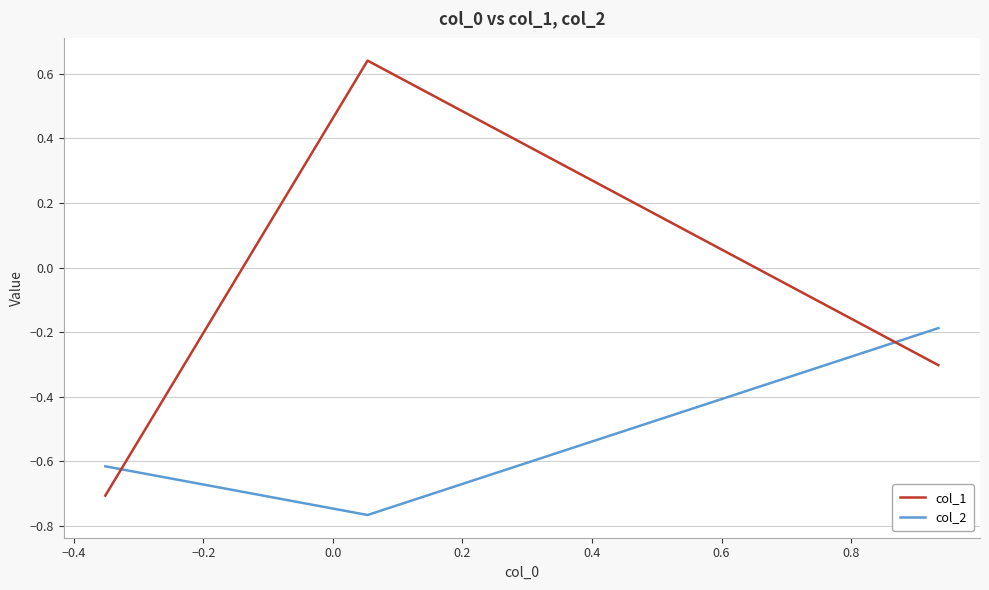

What is the minimum value for col_1?

-0.7